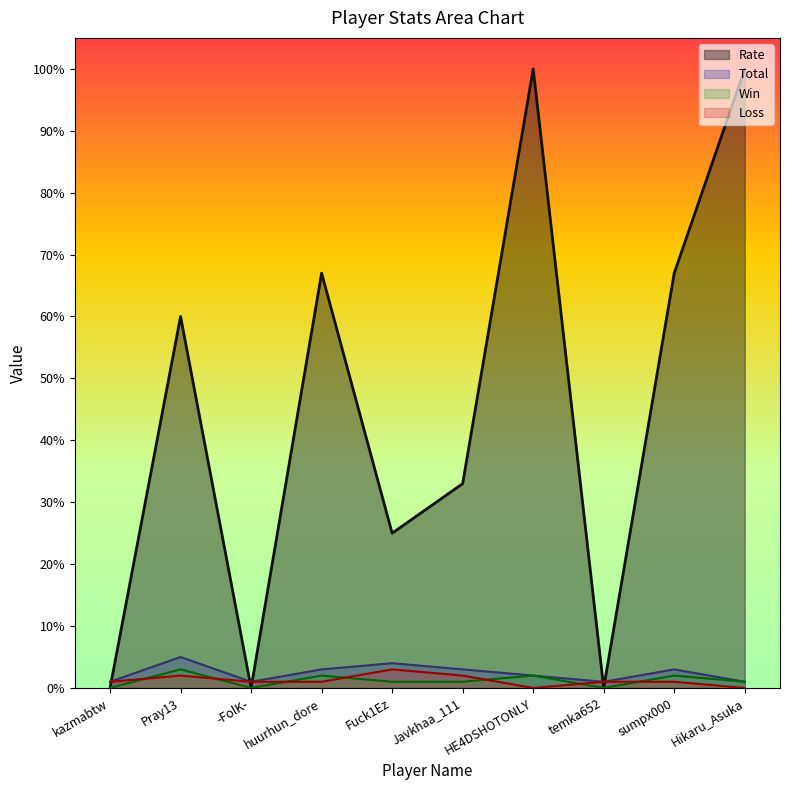

In Total, how many points are higher than both neighbors (excluding endpoints)?

3